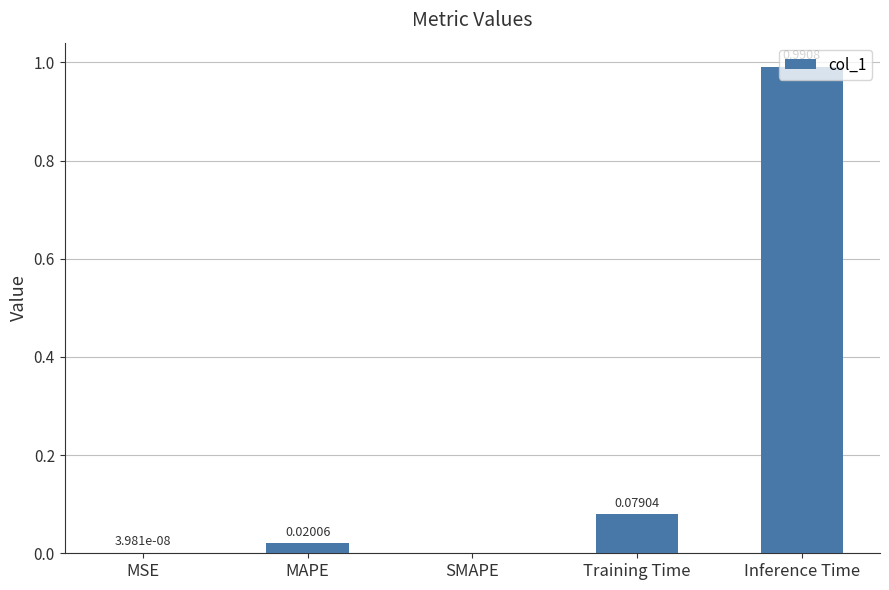

What is the average value?

0.2